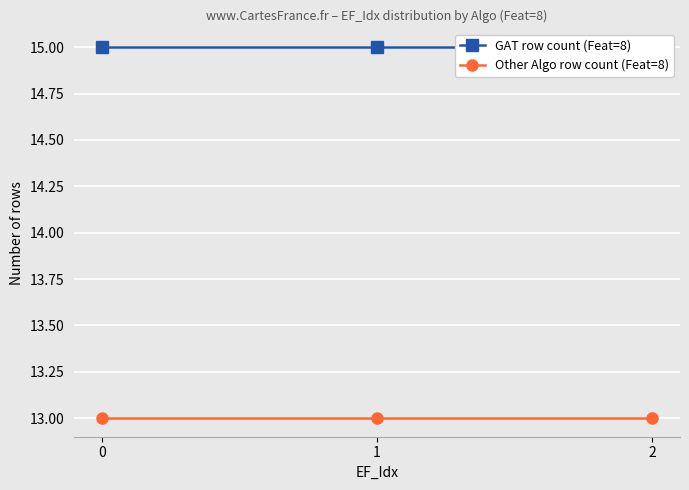

The GAT row count (Feat=8) series shows 15 at 0. True or false?

True